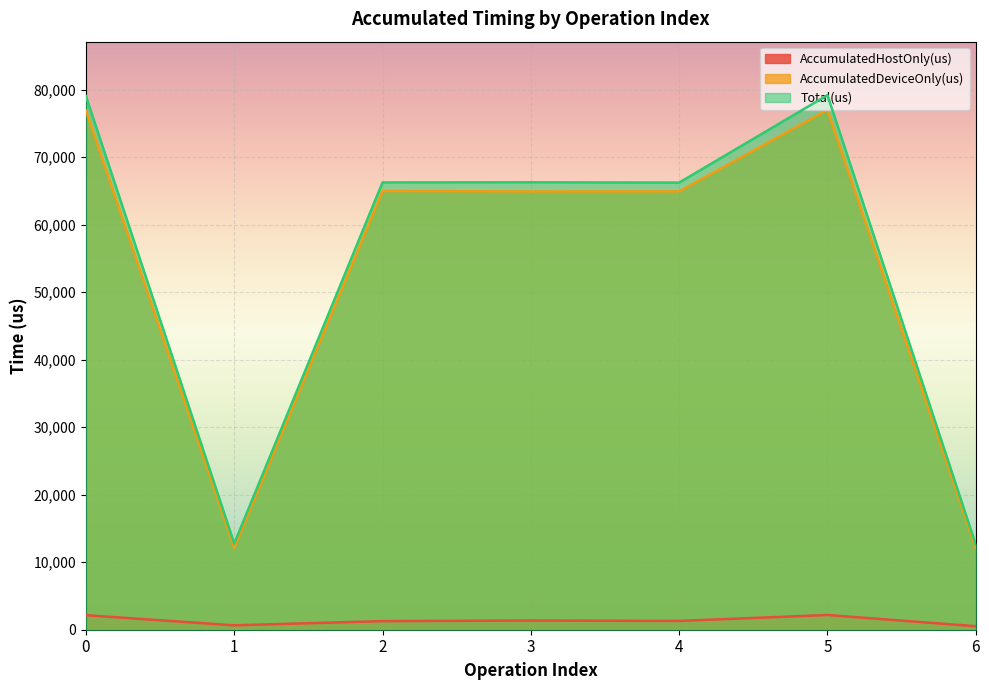

What is the value of the Total(us) point at the 4th from the left?

66274.0